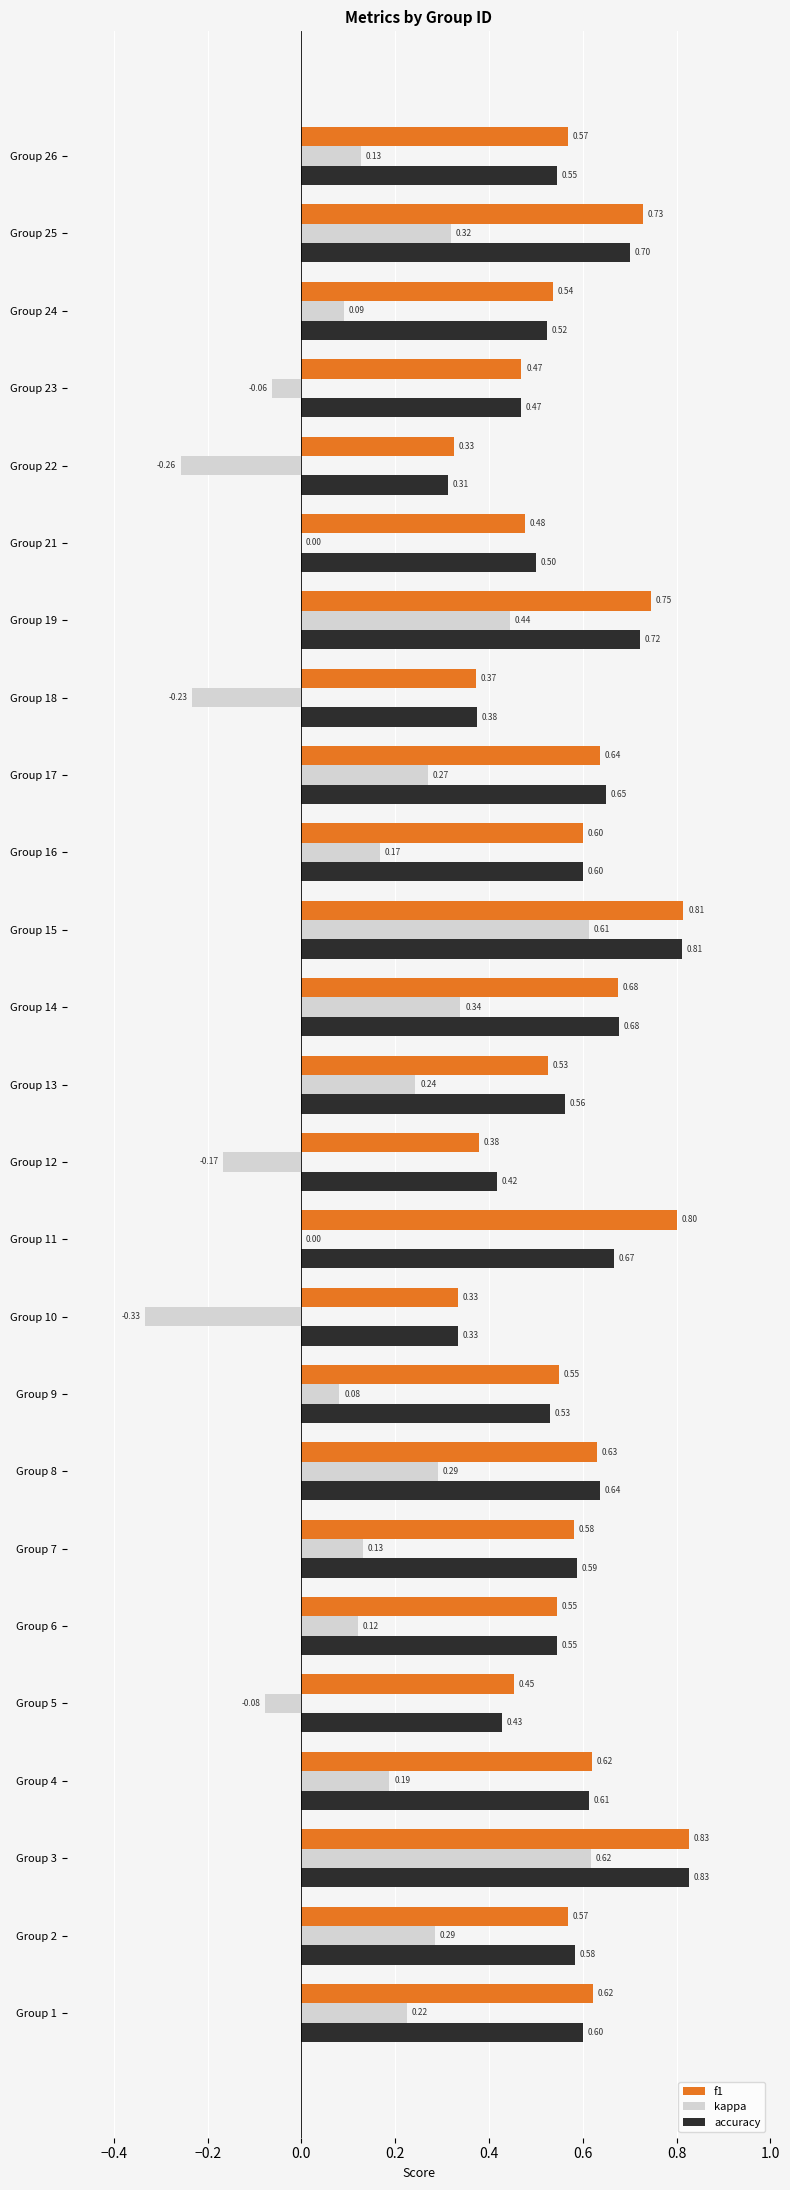

At which category is the sum across all series the highest?

Group 3